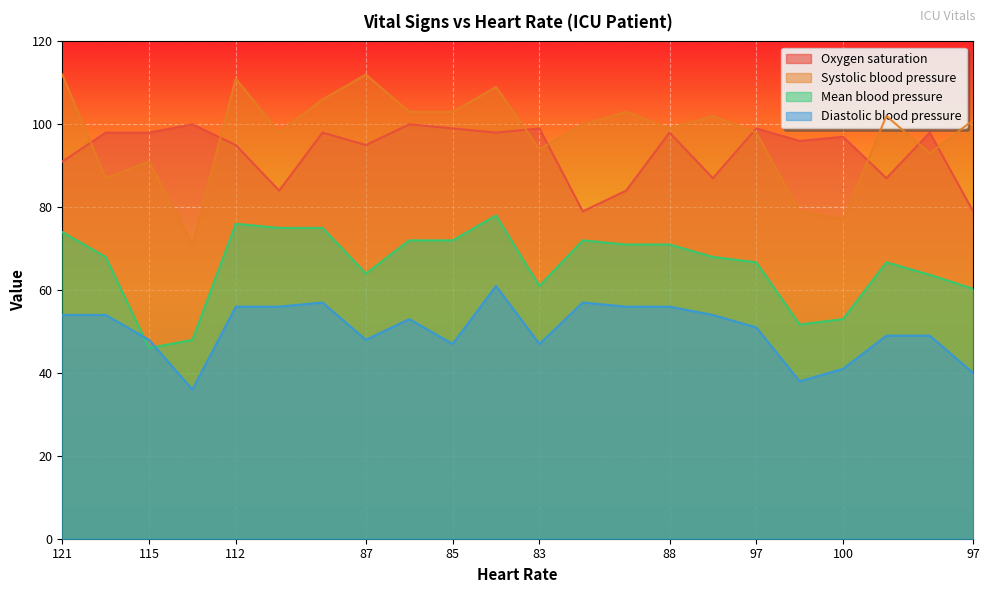

Between 112 and 109, which series saw the biggest shift?

Systolic blood pressure